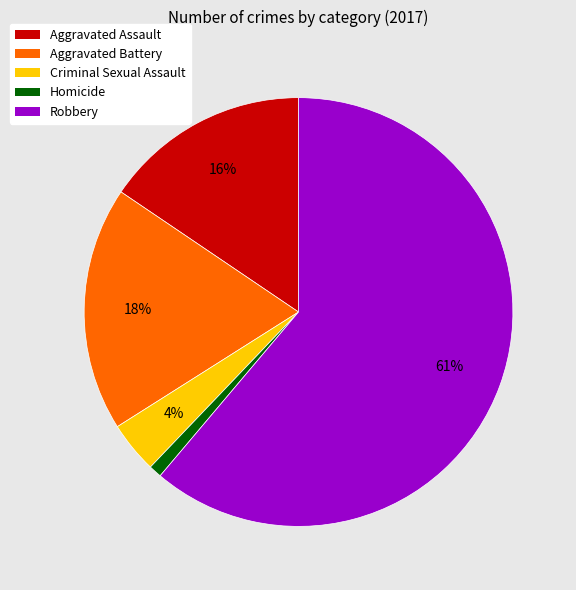

To the nearest percent, what is the difference between the Homicide and Aggravated Assault slice percentages?

15%